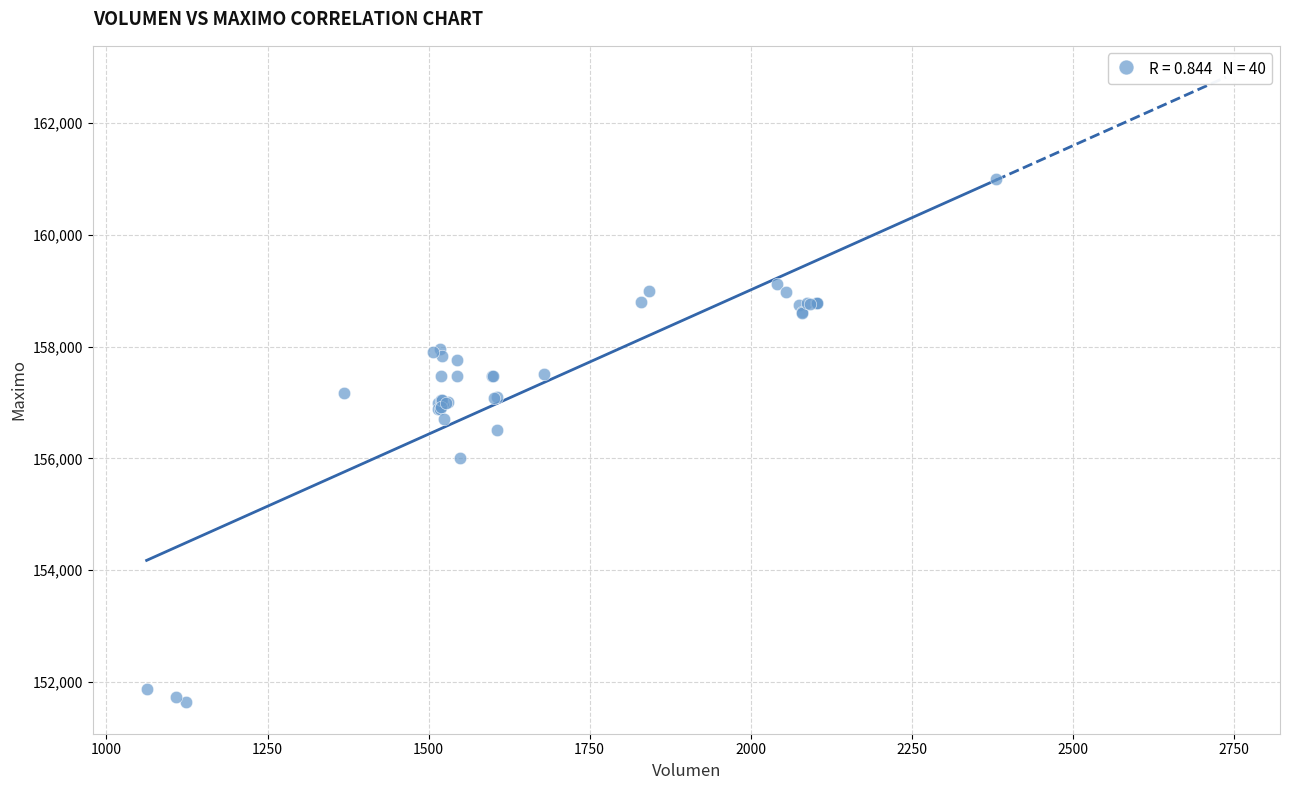

What Y value in the scatter plot is closest to 156316?

156500